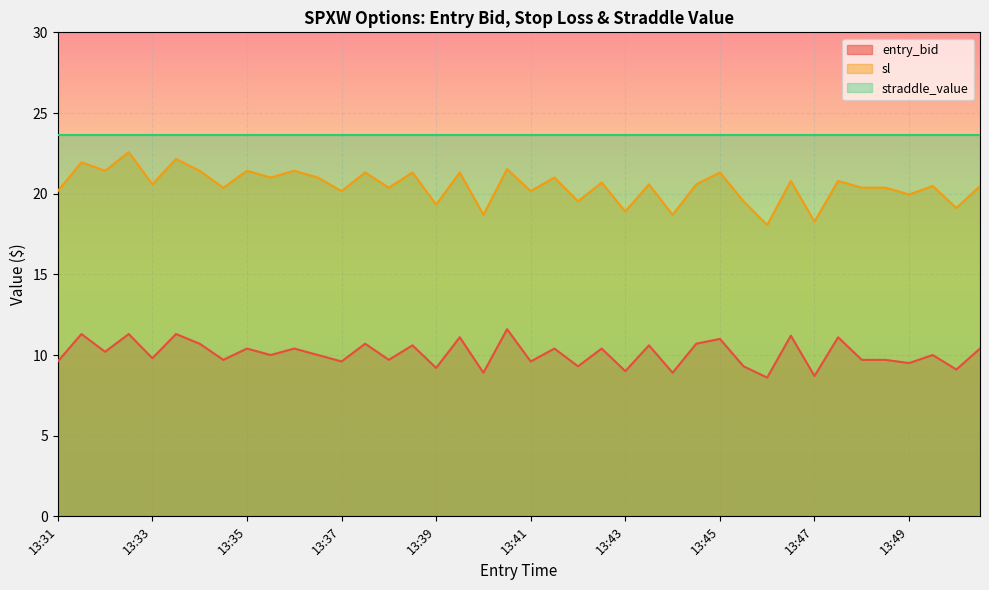

What is the difference between the sl values at 13:45 and 13:47?

3.0